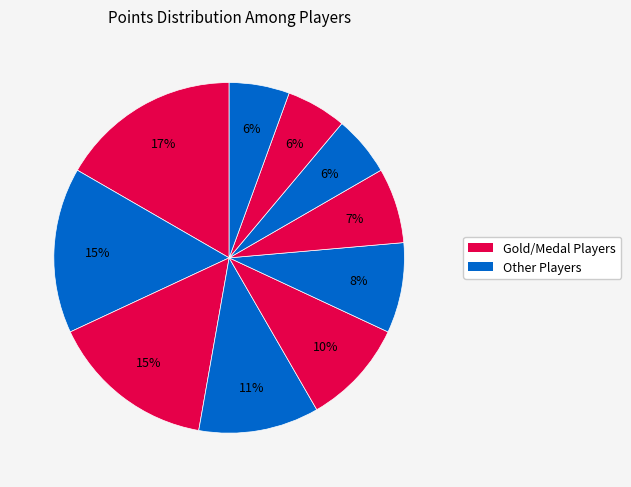

Count the number of slices in the pie.

10